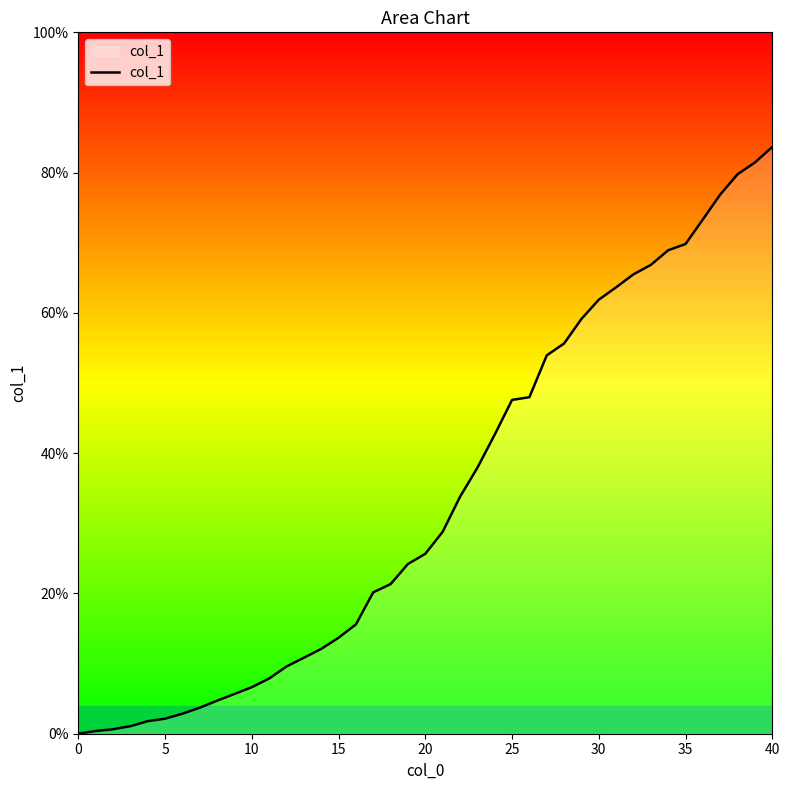

What is the difference between the maximum and minimum values?

83.7